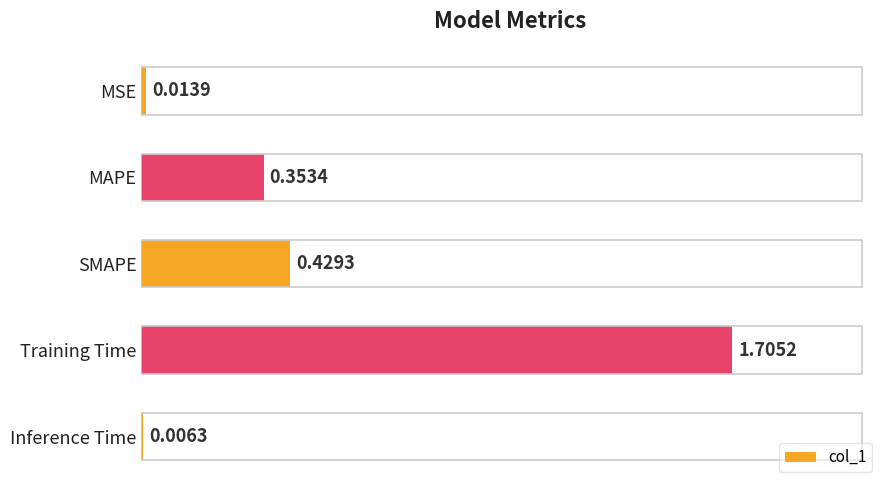

At which category does the chart reach its peak across all series?

Training Time